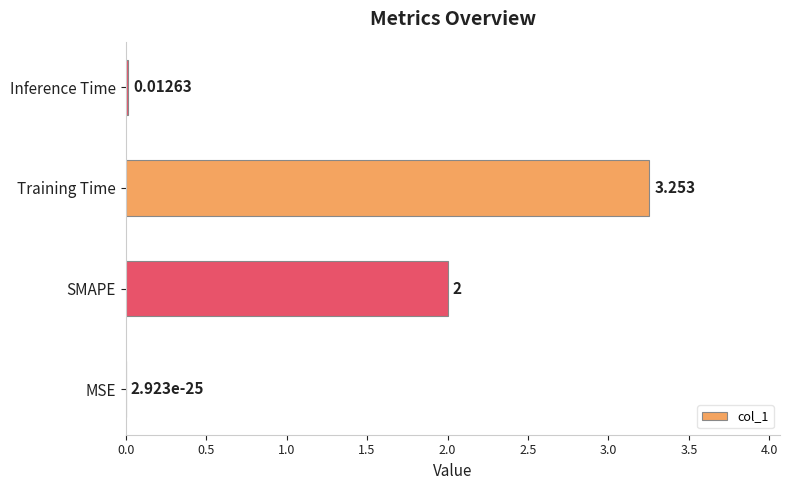

Between Inference Time and Training Time, which is larger?

Training Time